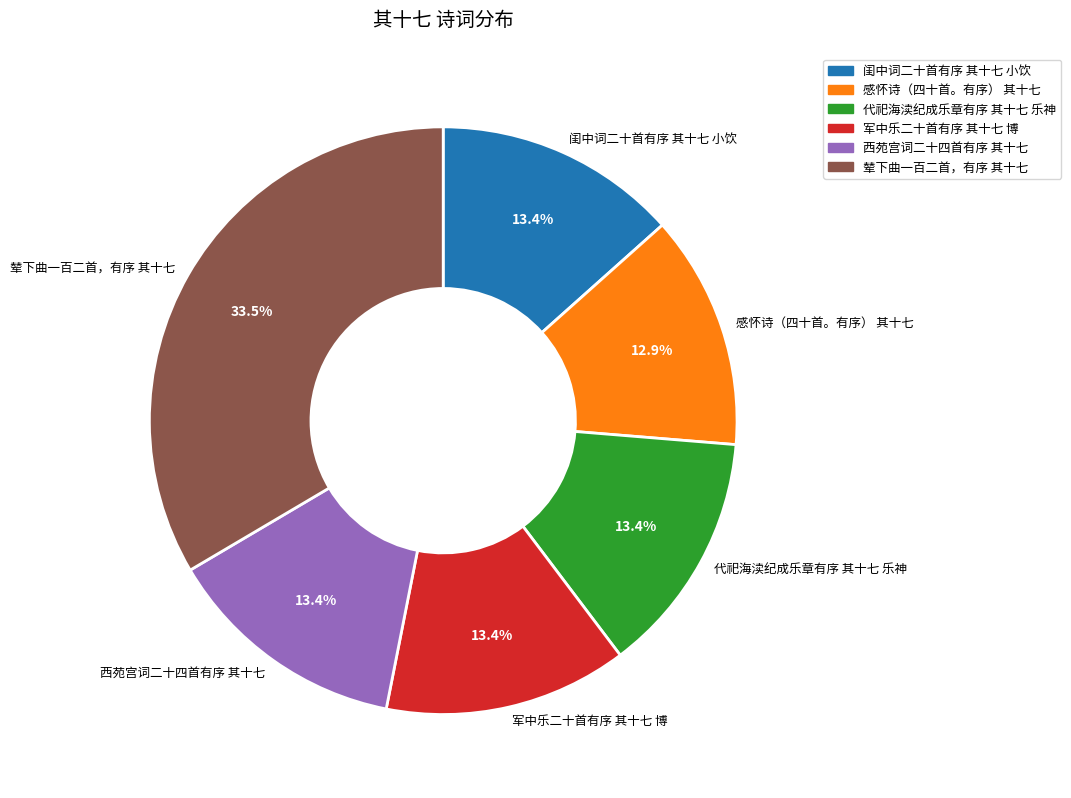

Count the number of slices in the pie.

6